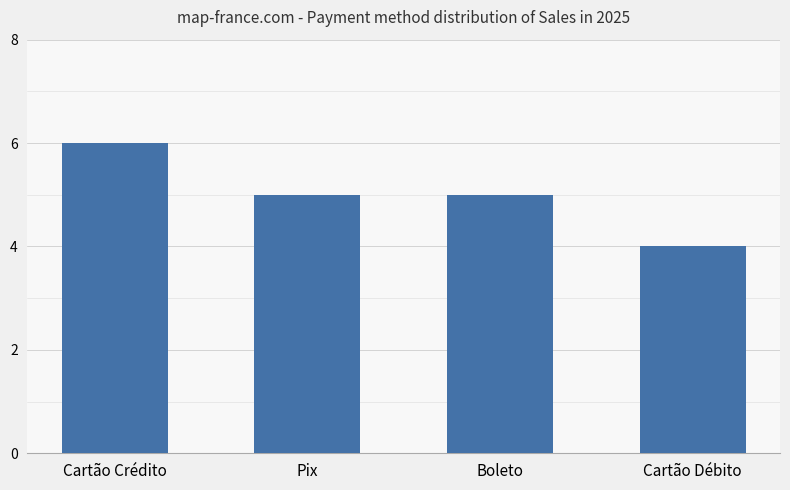

True or false: the data shows 6 at Cartão Crédito.

True